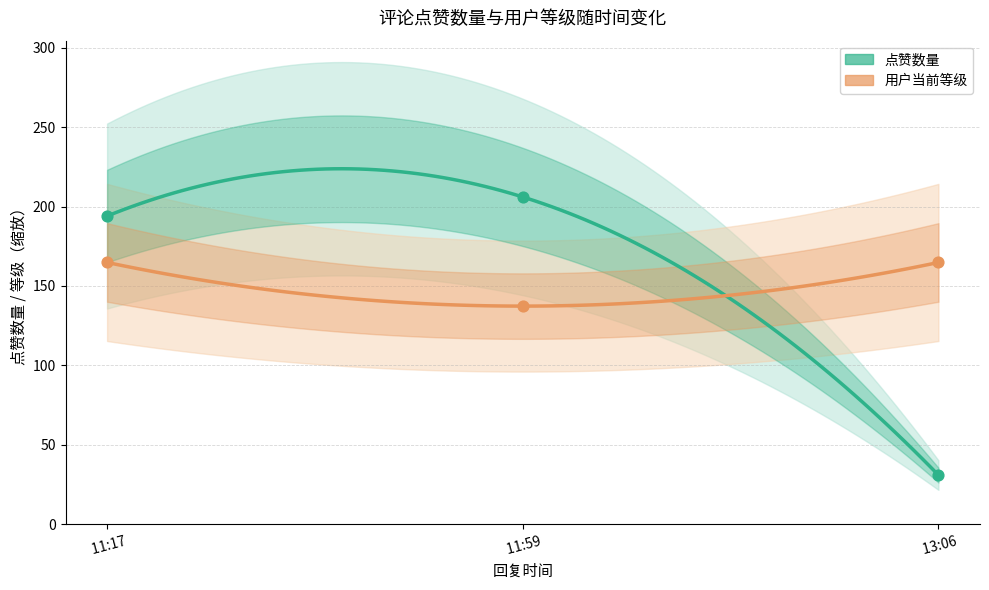

Which series has the largest total across all categories?

用户当前等级